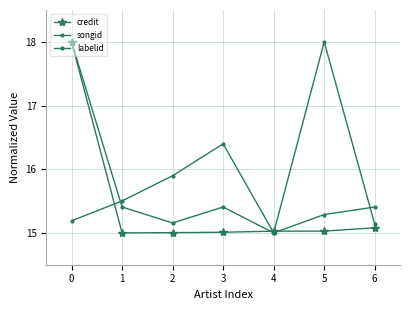

Where is the first local maximum for labelid?

3